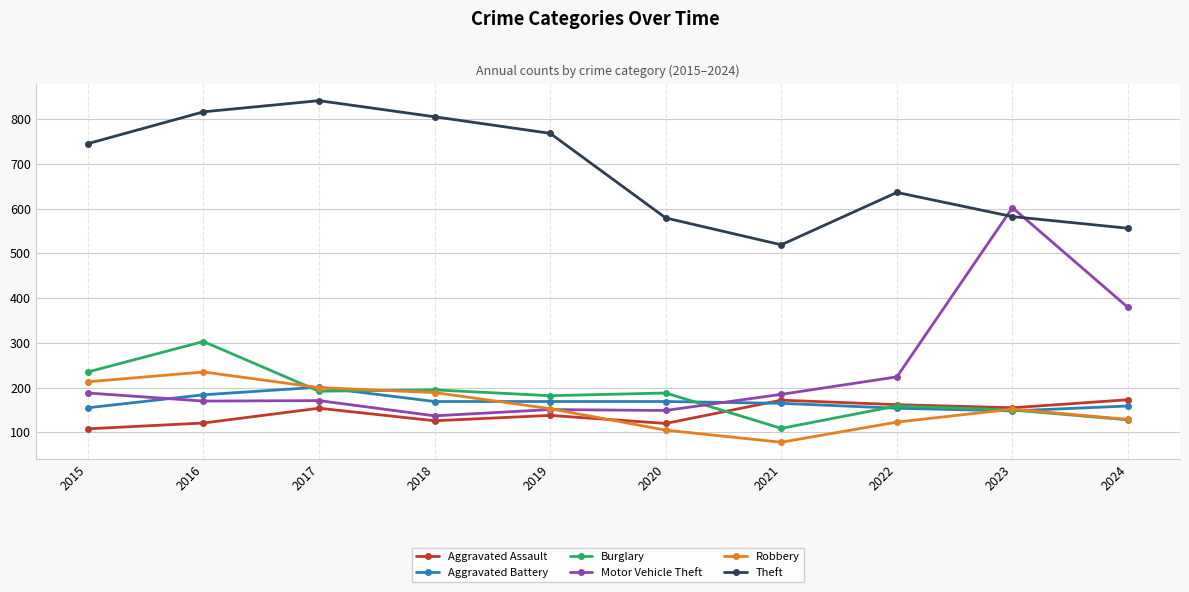

Which category has the lowest value in the Robbery series?

2021